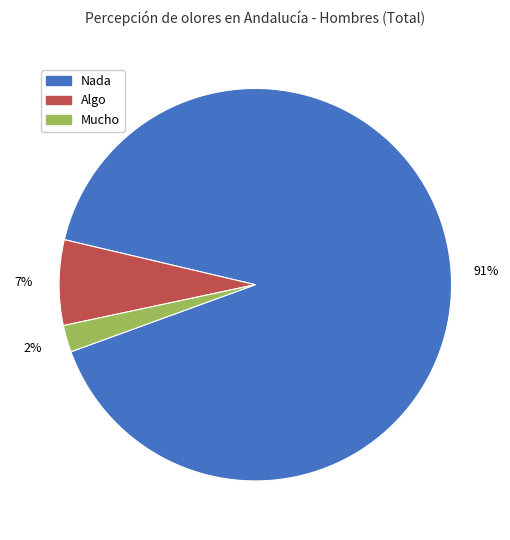

Count the number of slices in the pie.

3